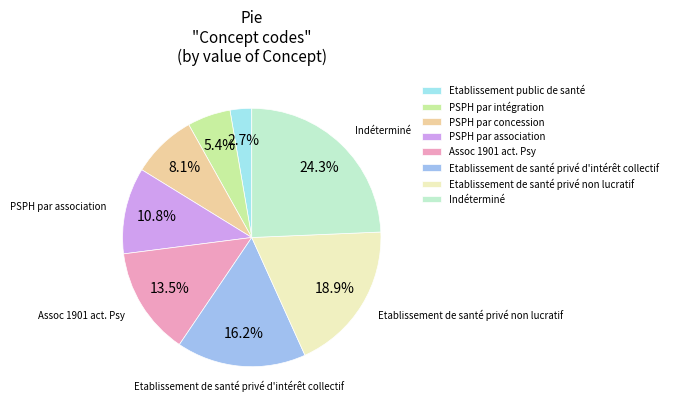

To the nearest percent, what percentage of the pie is Indéterminé?

24%